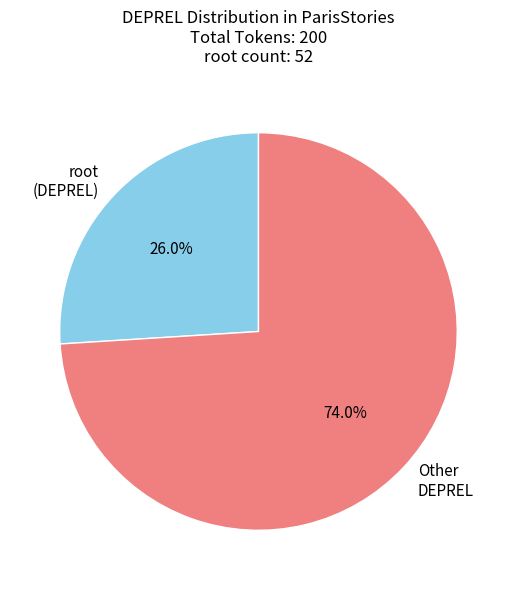

Rank the categories by value from highest to lowest.

Other DEPREL, root (DEPREL)